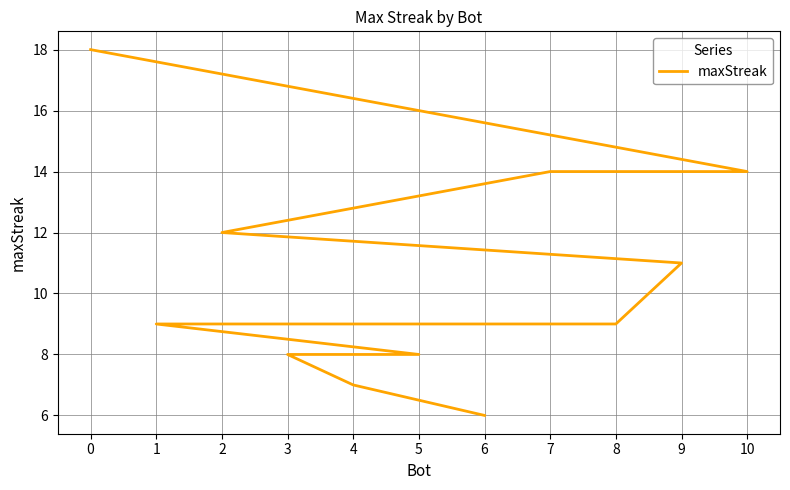

How many values exceed 9?

5